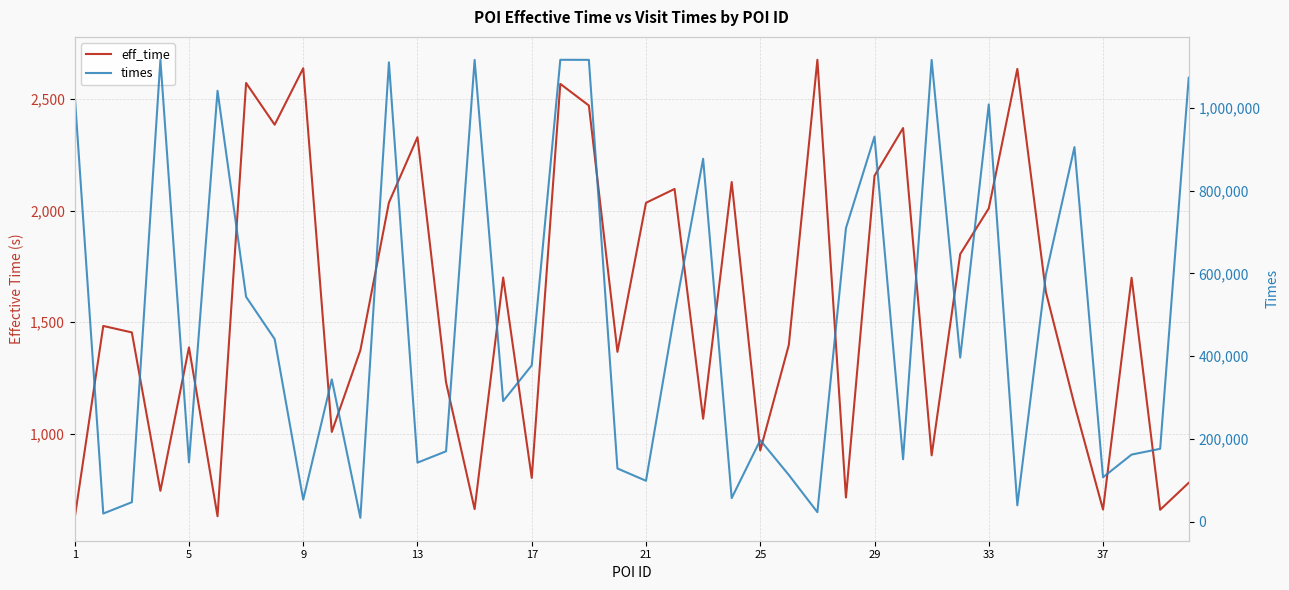

The eff_time series shows 3664 at 29. True or false?

False